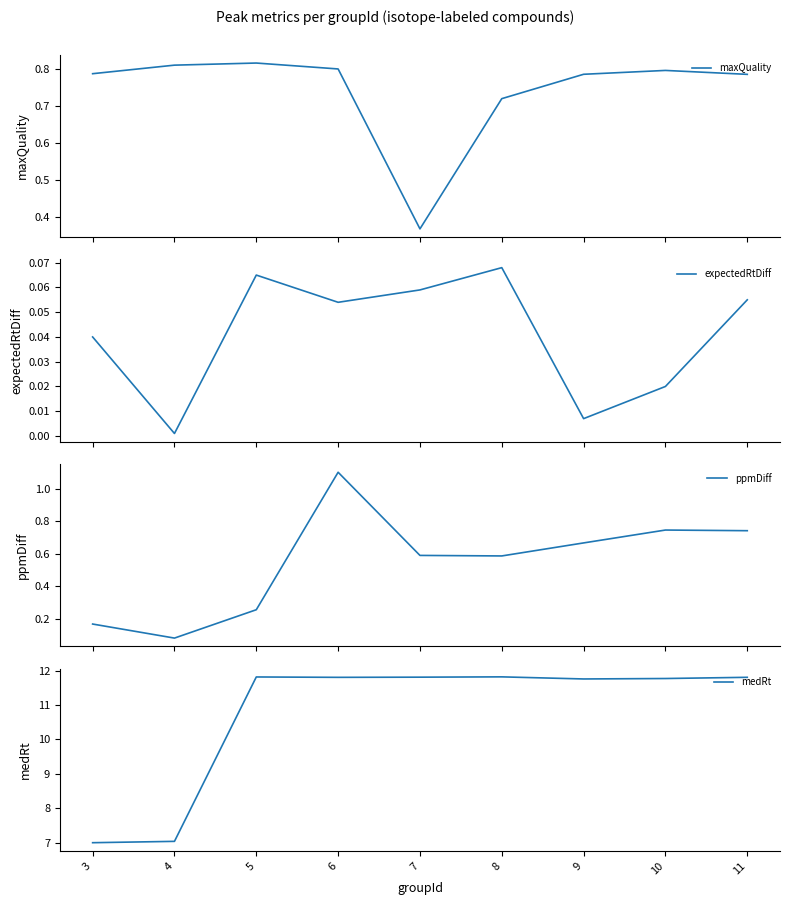

How many interior local peaks does the maxQuality series have?

2